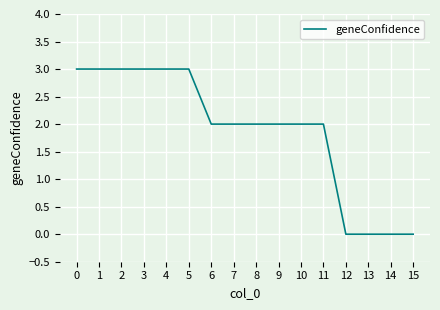

What is the difference between the maximum and minimum values?

3